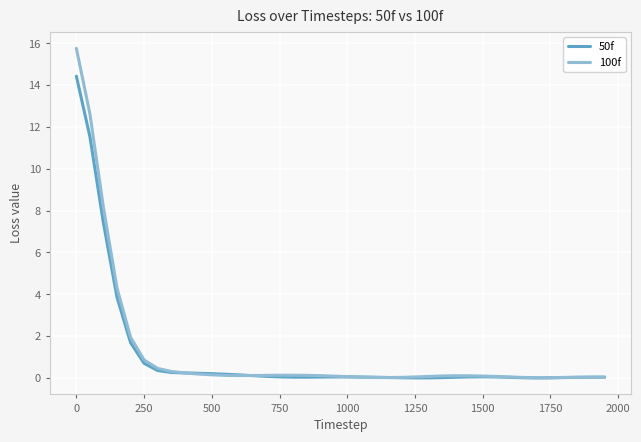

List the series in order of their peak value, highest first.

100f, 50f